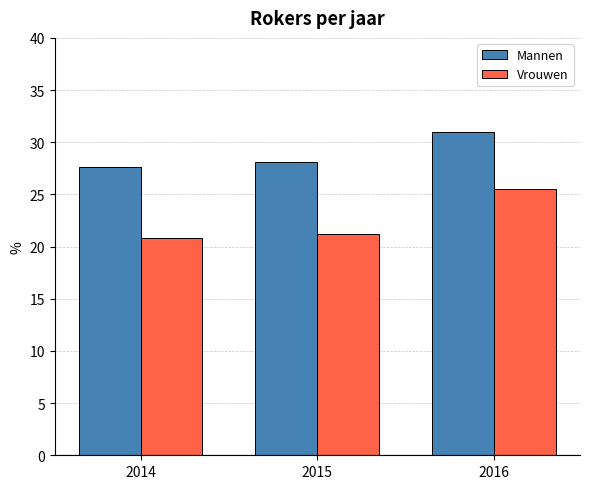

Is the value of Mannen at 2015 greater than the value of Vrouwen at 2015?

Yes